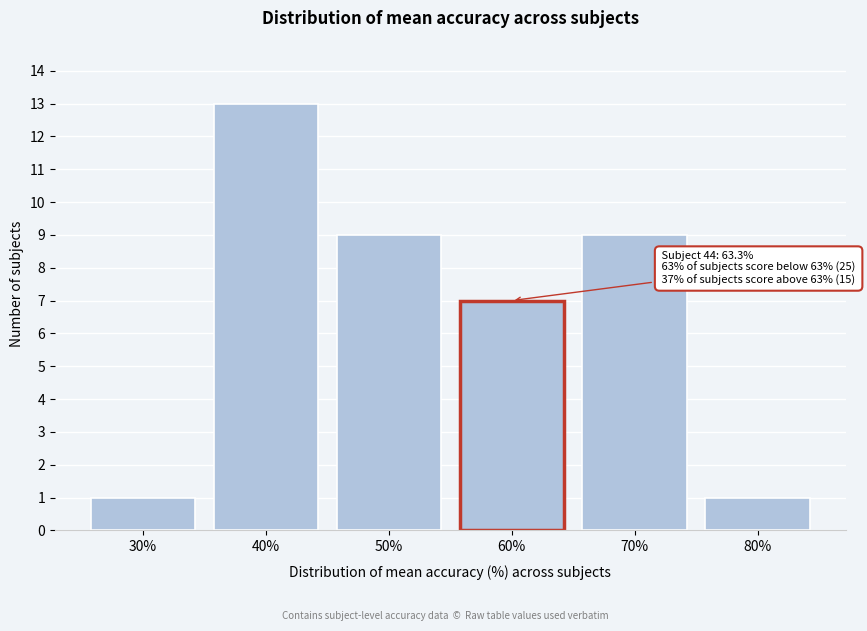

Reading left to right, extract all data points from this chart.

1	13	9	7	9	1